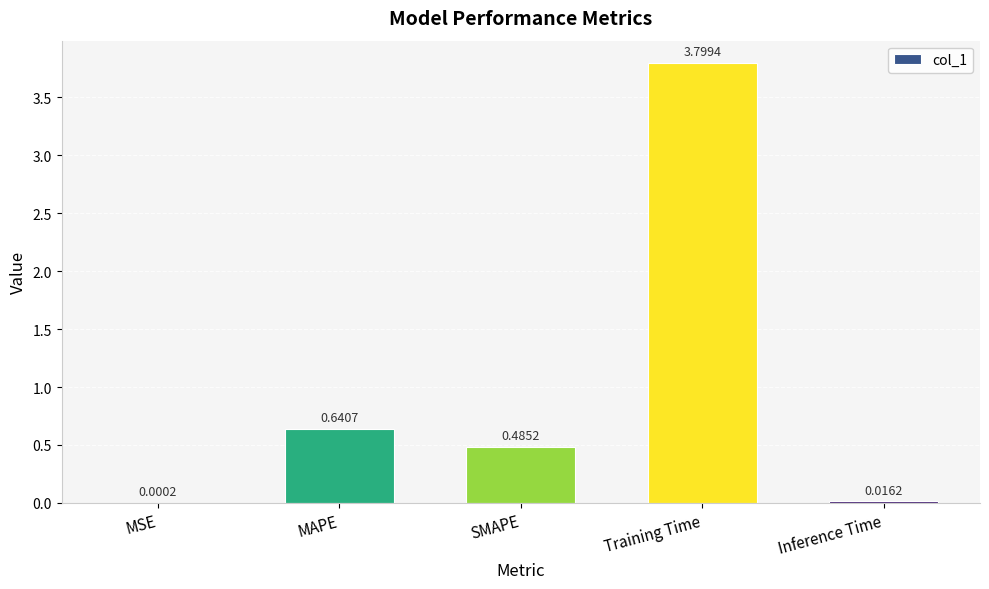

At which category does the chart reach its peak across all series?

Training Time